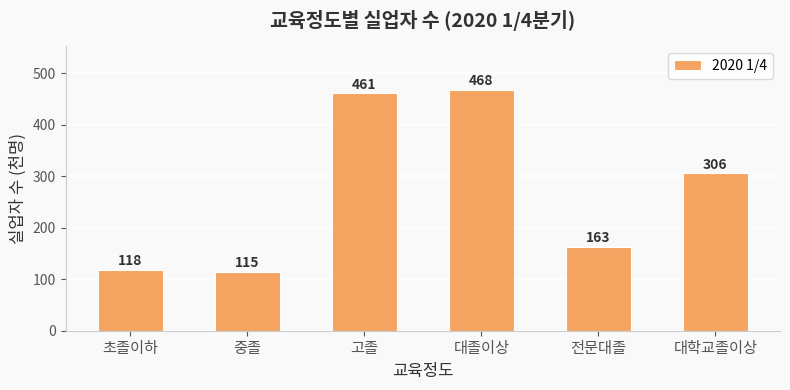

Approximately how many times larger is the value at 초졸이하 compared to 중졸?

1.0